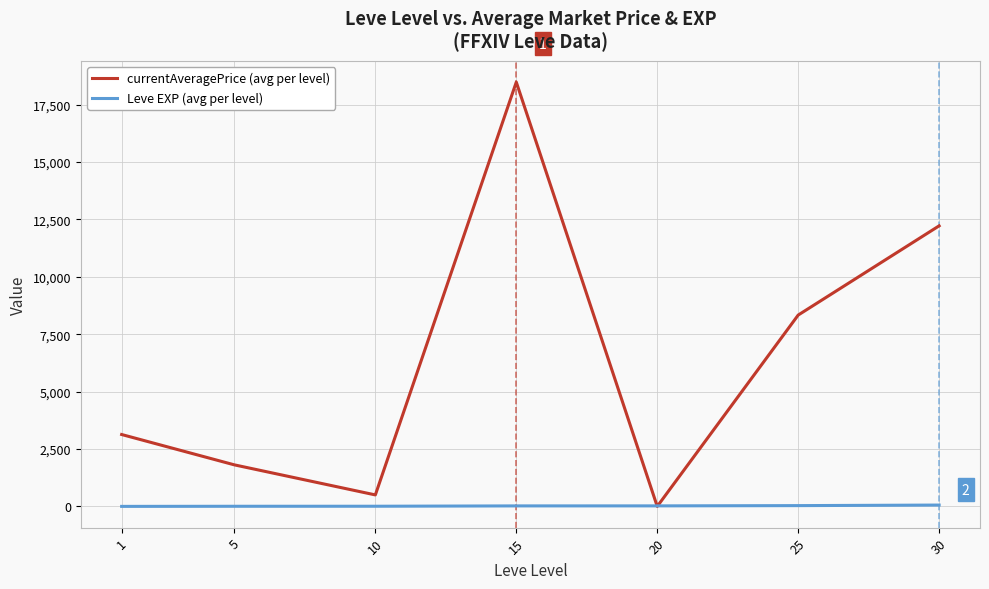

At which category is the sum across all series the highest?

15